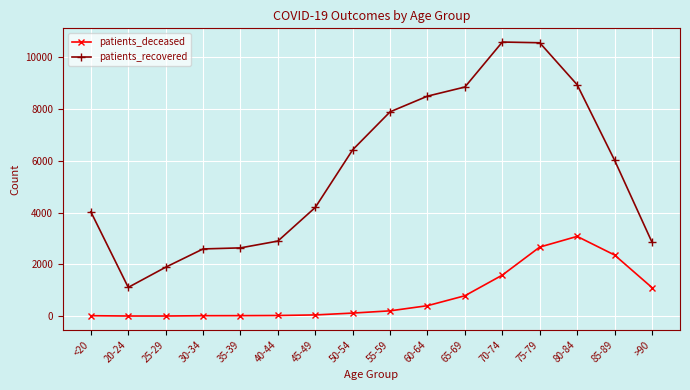

True or false: patients_recovered has more than 0 interior local peaks.

True